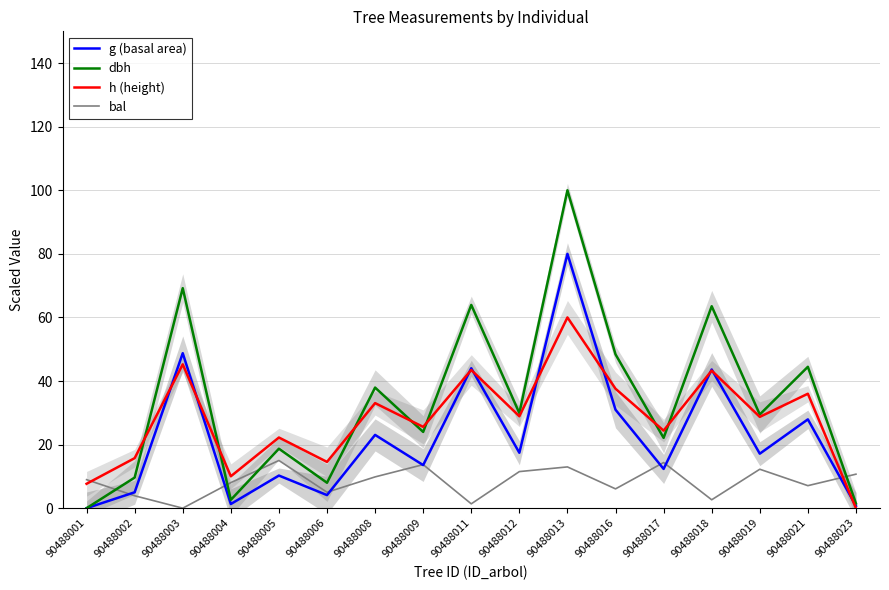

What is the difference between the maximum and minimum values in the bal series?

15.0